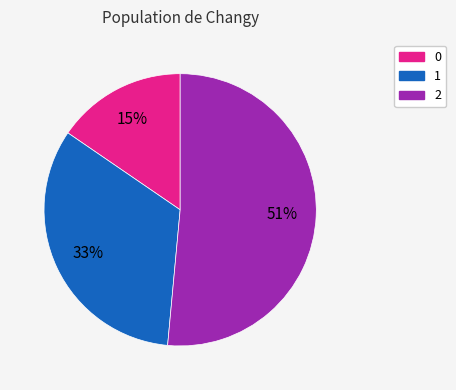

To the nearest percent, what is the difference between the largest and smallest slice percentages?

36%